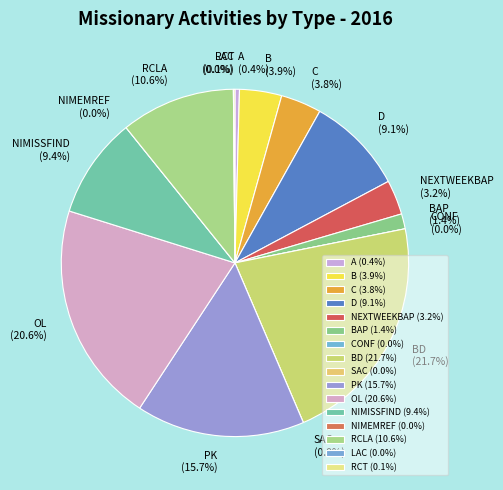

Which category has the biggest portion of the pie?

BD